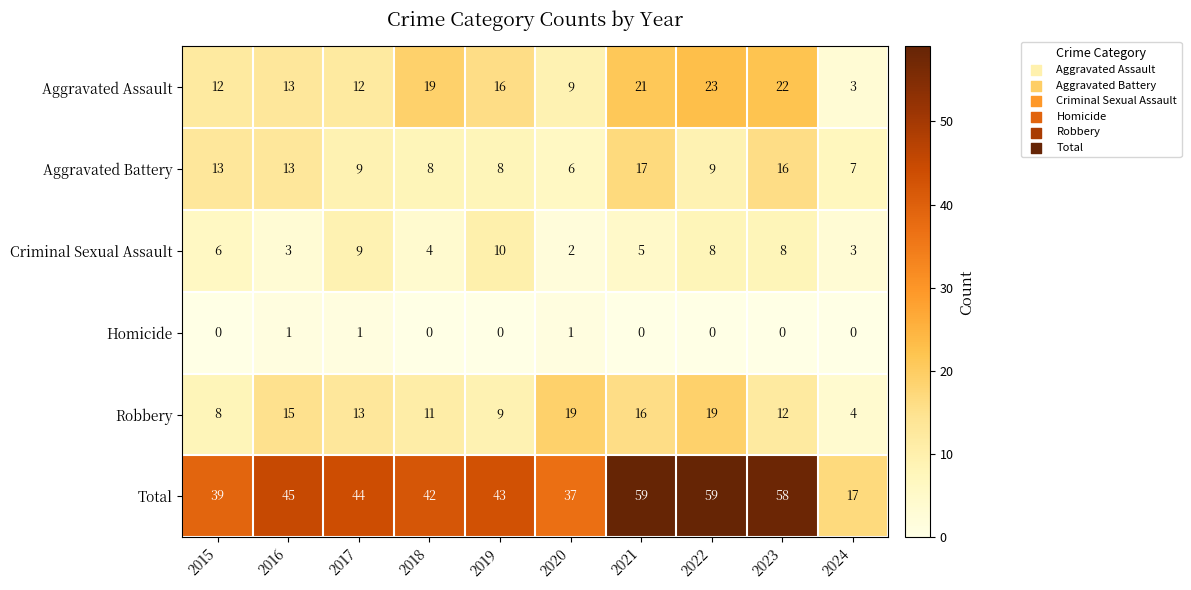

What is the spread (max minus min) of values at 2016?

44